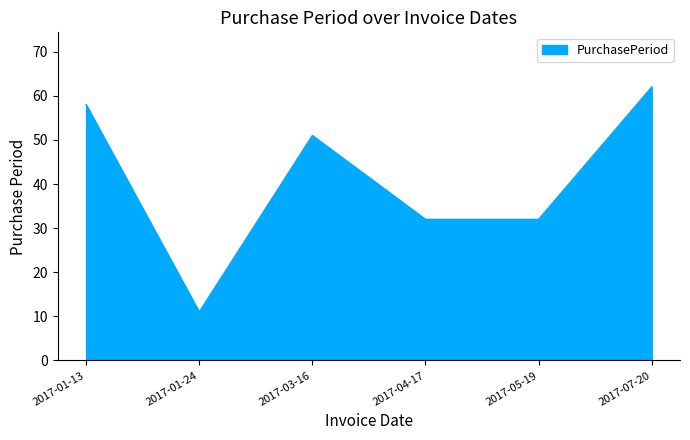

What position from the right is 2017-03-16?

4